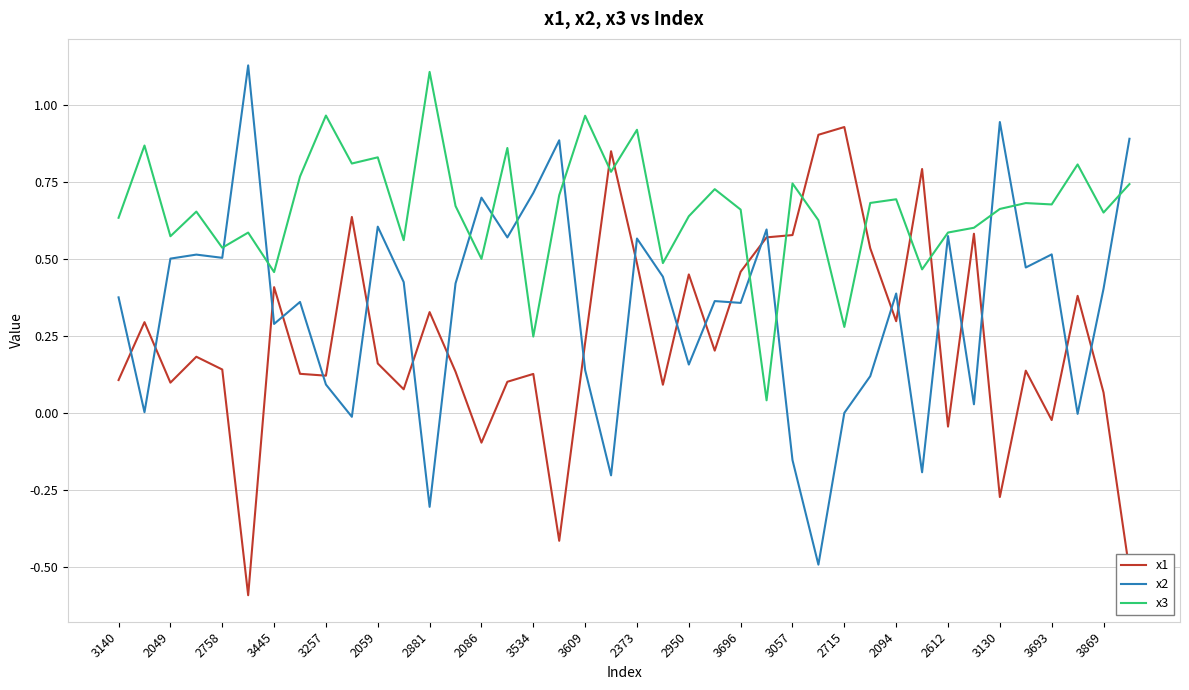

True or false: x2 and x1 cross at least once.

True